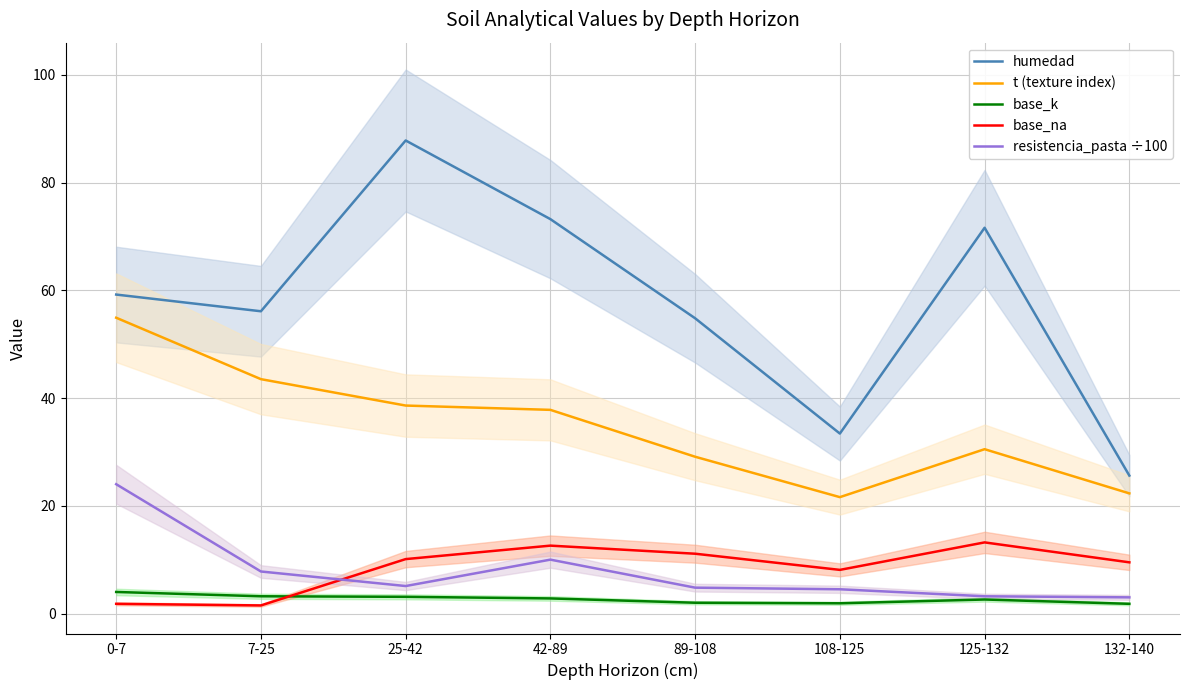

What is the value of the resistencia_pasta ÷100 point at the 2nd from the left?

7.8